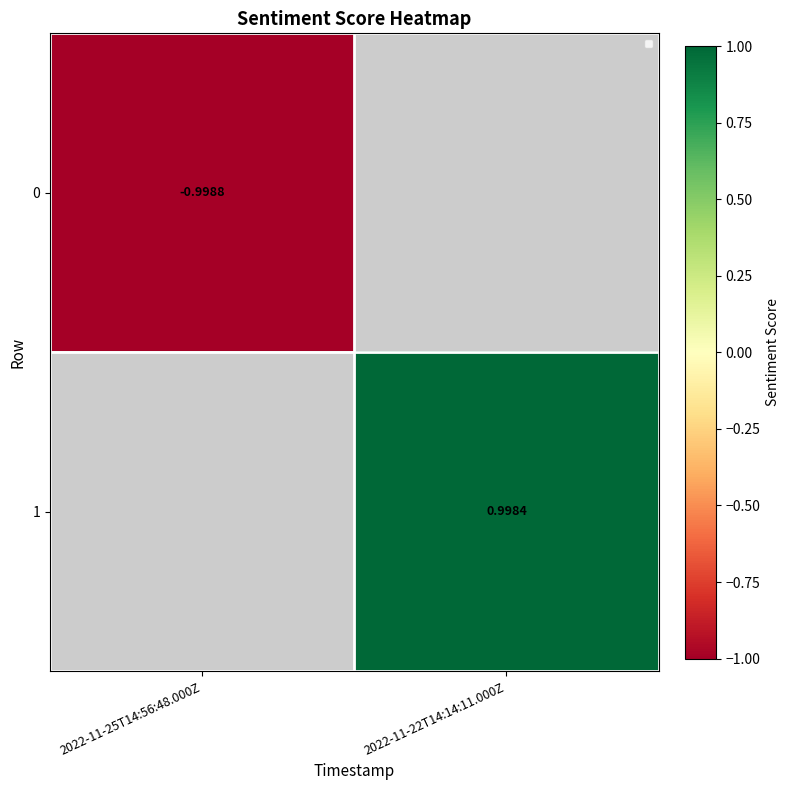

List the series in order of their peak value, lowest first.

0, 1